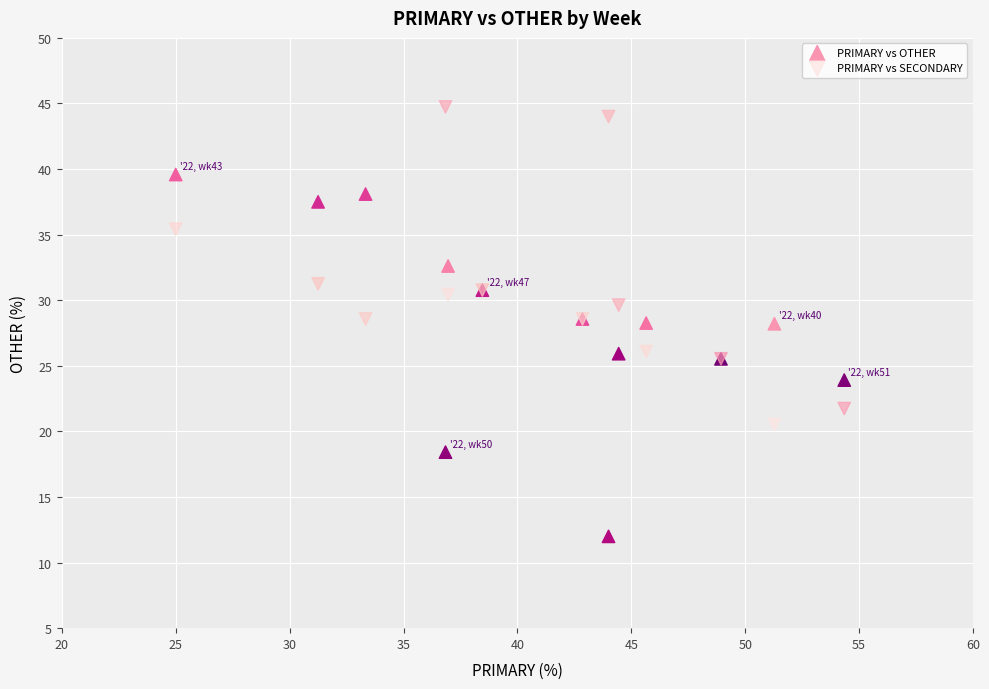

Which series reaches the maximum Y coordinate?

PRIMARY vs SECONDARY